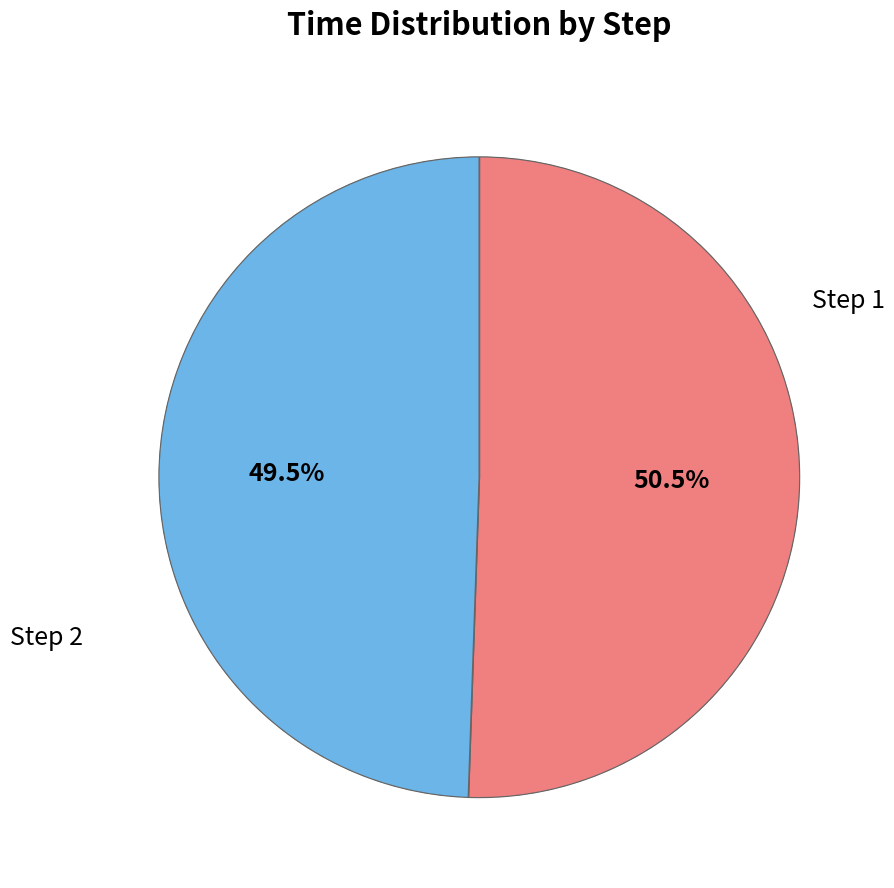

Between 1 and 2, which is larger?

1